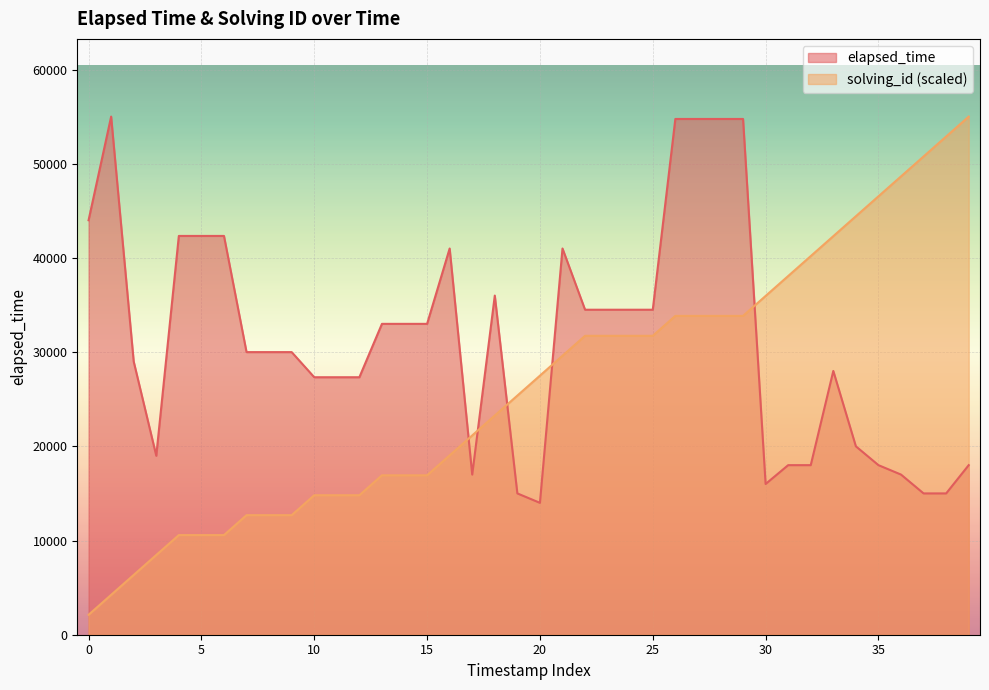

Reading left to right, list all the values displayed in this chart.

elapsed_time: 44000.0	55000.0	29000.0	19000.0	42333.0	42333.0	42333.0	30000.0	30000.0	30000.0	27333.0	27333.0	27333.0	33000.0	33000.0	33000.0	41000.0	17000.0	36000.0	15000.0	14000.0	41000.0	34500.0	34500.0	34500.0	34500.0	54750.0	54750.0	54750.0	54750.0	16000.0	18000.0	18000.0	28000.0	20000.0	18000.0	17000.0	15000.0	15000.0	18000.0
solving_id: 2115.4	4230.8	6346.2	8461.5	10576.9	10576.9	10576.9	12692.3	12692.3	12692.3	14807.7	14807.7	14807.7	16923.1	16923.1	16923.1	19038.5	21153.8	23269.2	25384.6	27500.0	29615.4	31730.8	31730.8	31730.8	31730.8	33846.2	33846.2	33846.2	33846.2	35961.5	38076.9	40192.3	42307.7	44423.1	46538.5	48653.8	50769.2	52884.6	55000.0